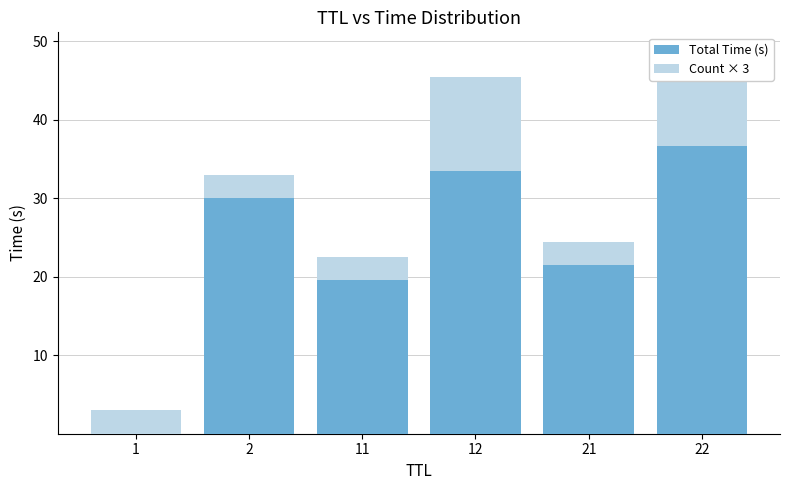

Which series changed the most between 2 and 22?

Count × 3